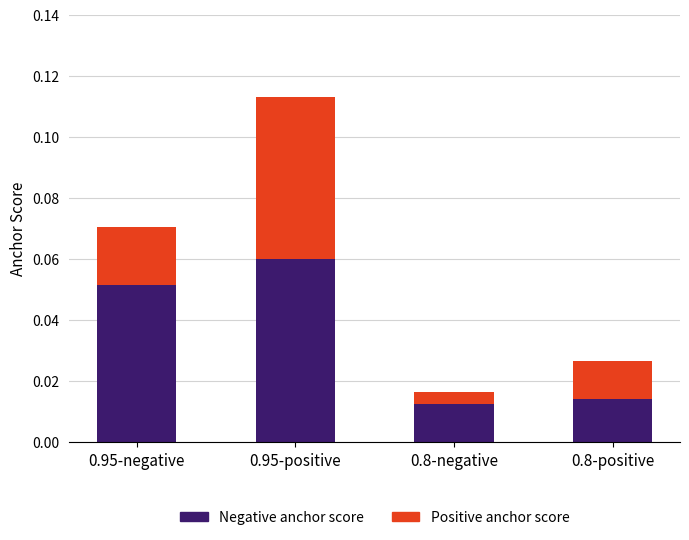

Rank the categories by Negative anchor score value from highest to lowest.

0.95-positive, 0.95-negative, 0.8-positive, 0.8-negative